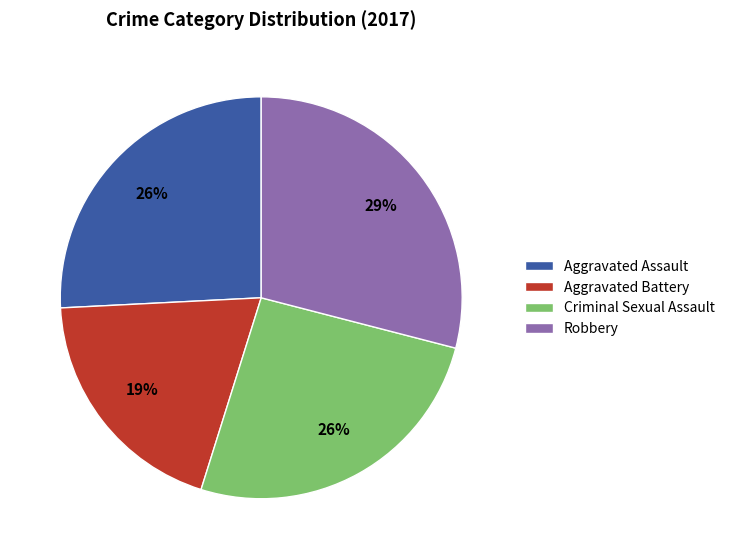

To the nearest percent, what is the difference between the largest and smallest slice percentages?

10%